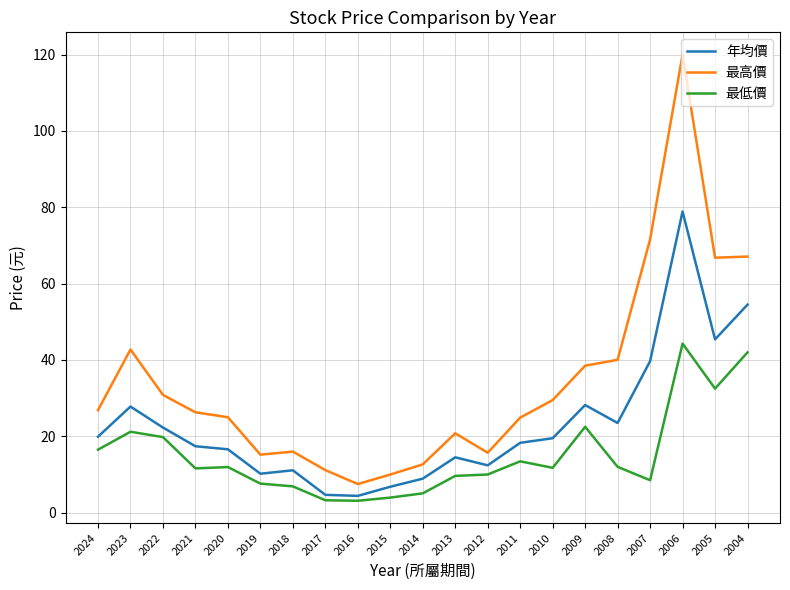

What is the lowest value of the 年均價 series?

4.4